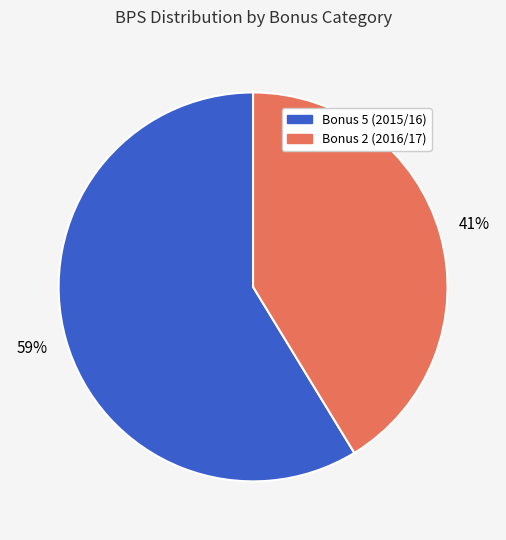

Count the number of slices in the pie.

2